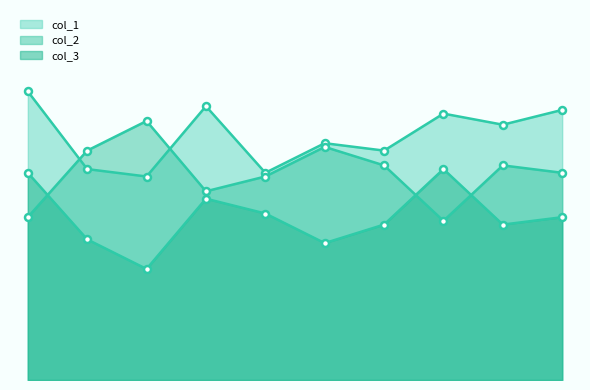

The value of col_1 at 44 is 22. True or false?

False